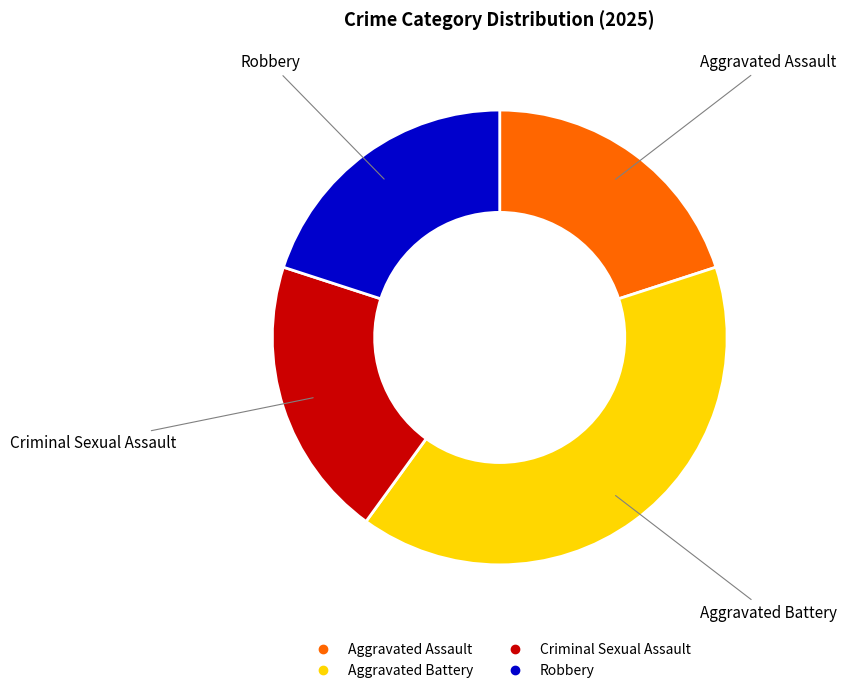

True or false: Aggravated Battery accounts for 32% of the total.

False